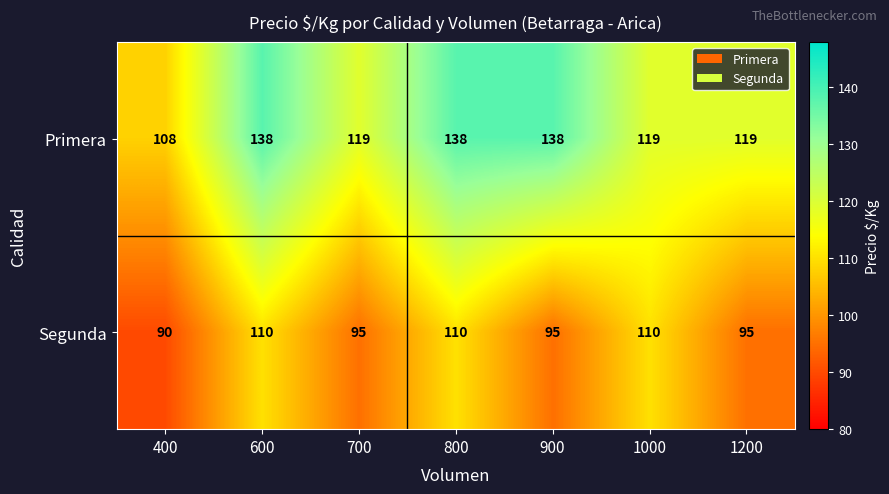

Rank the series by their average value, from lowest to highest.

Segunda, Primera